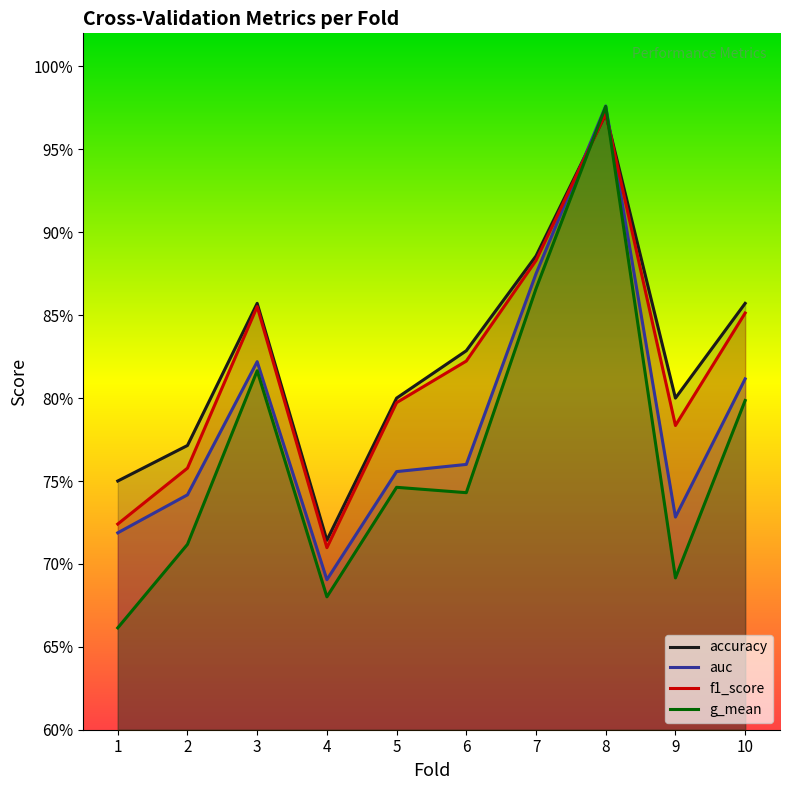

At which category does auc reach its first local peak?

3